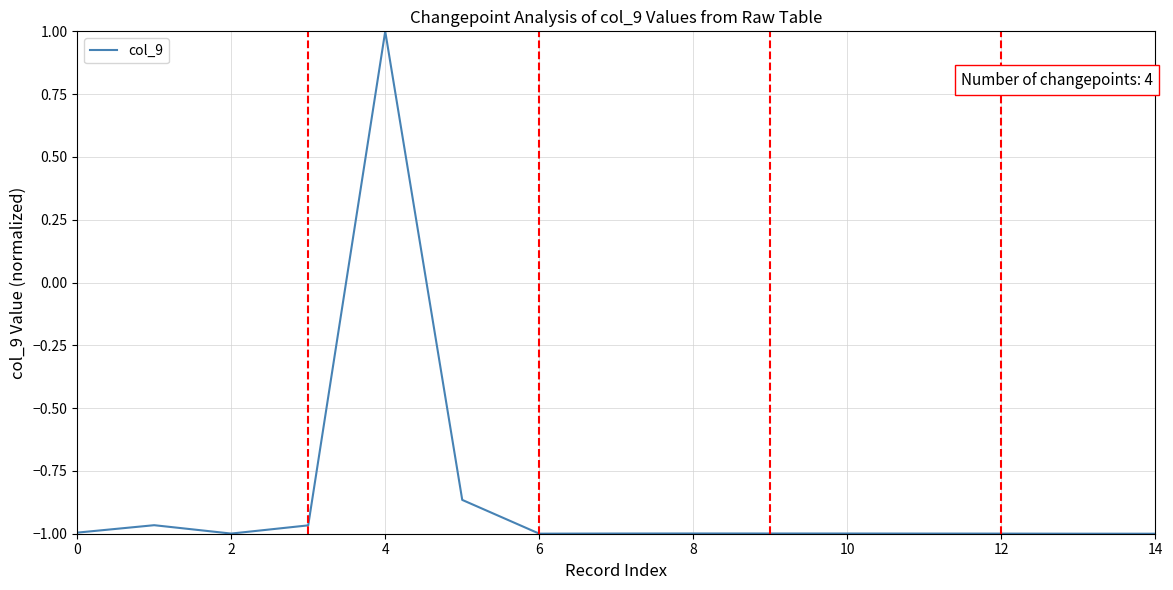

What is the difference between the maximum and minimum values?

2.0